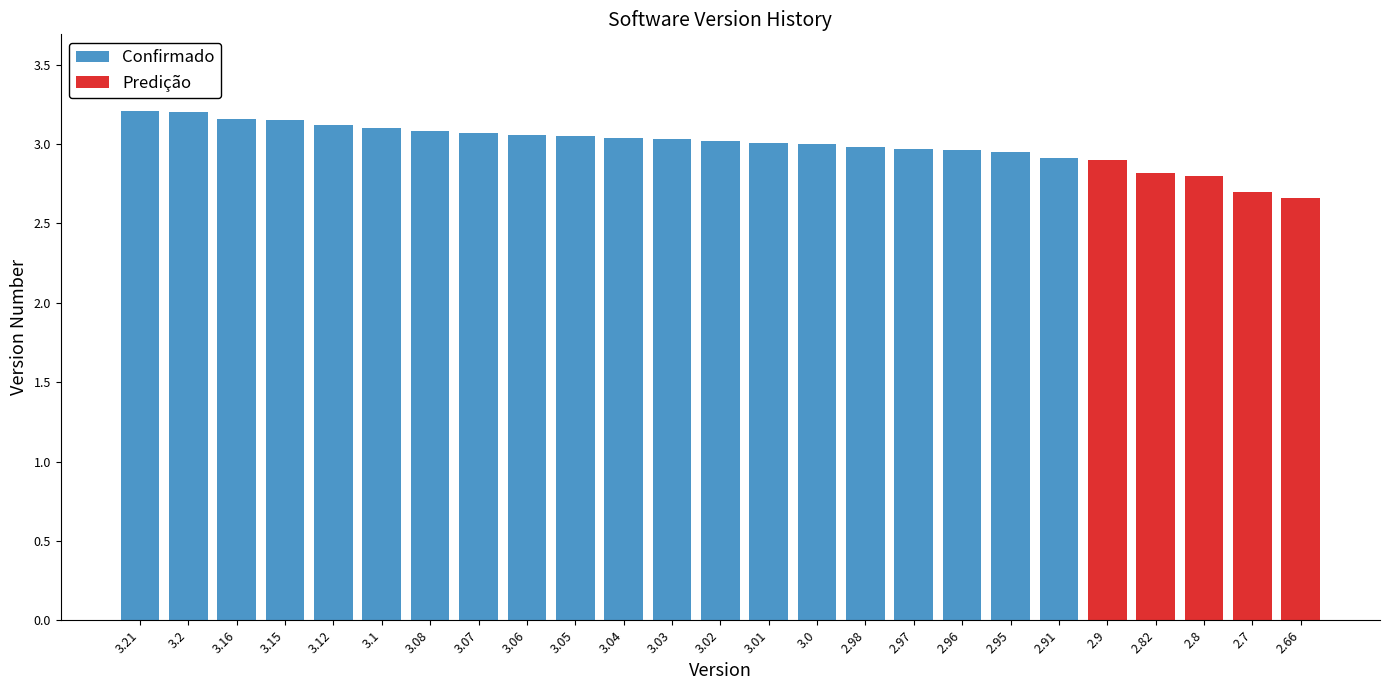

What is the sum of all values?

75.0